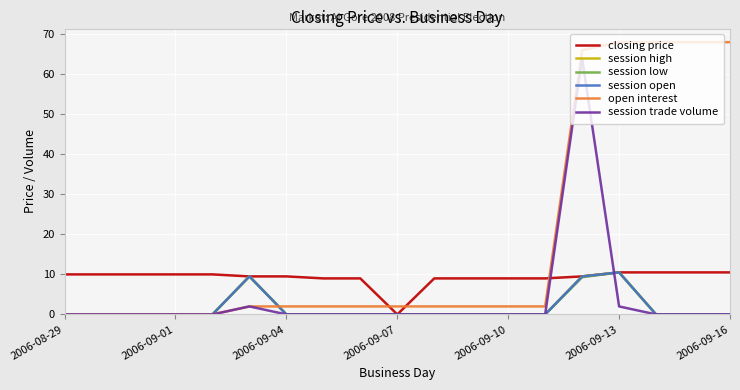

Does the chart have visible grid lines?

Yes